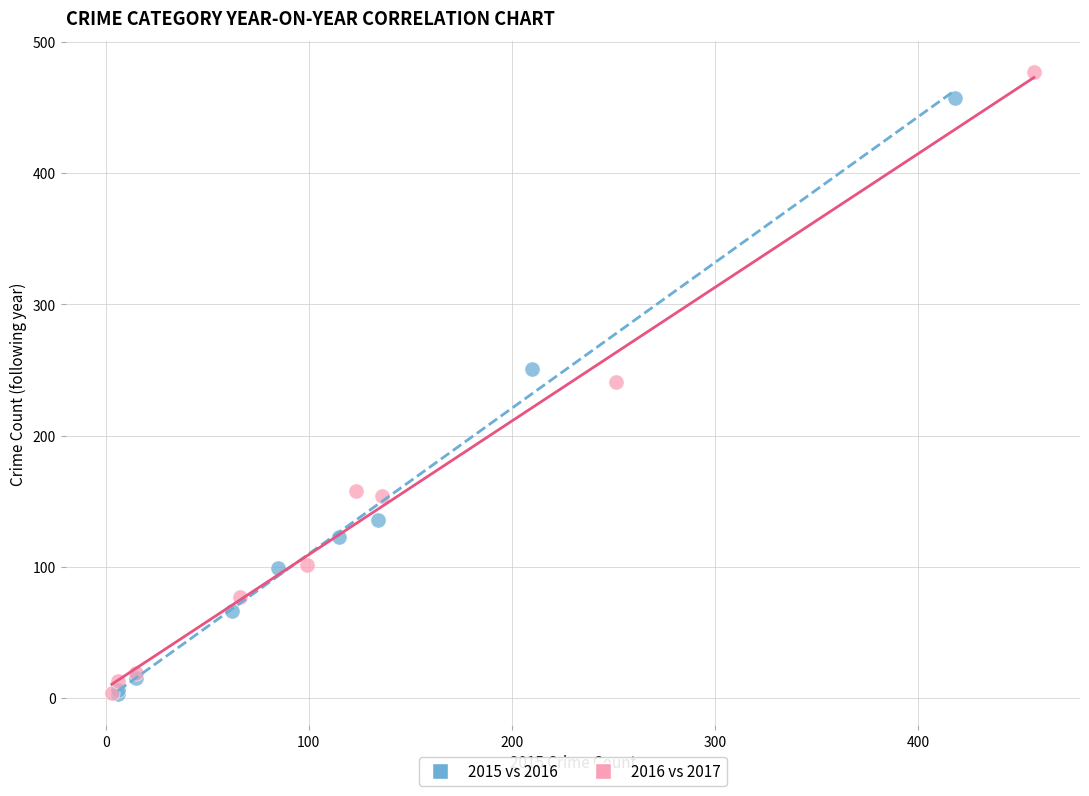

Which series has the largest Y range (max minus min)?

2016 vs 2017